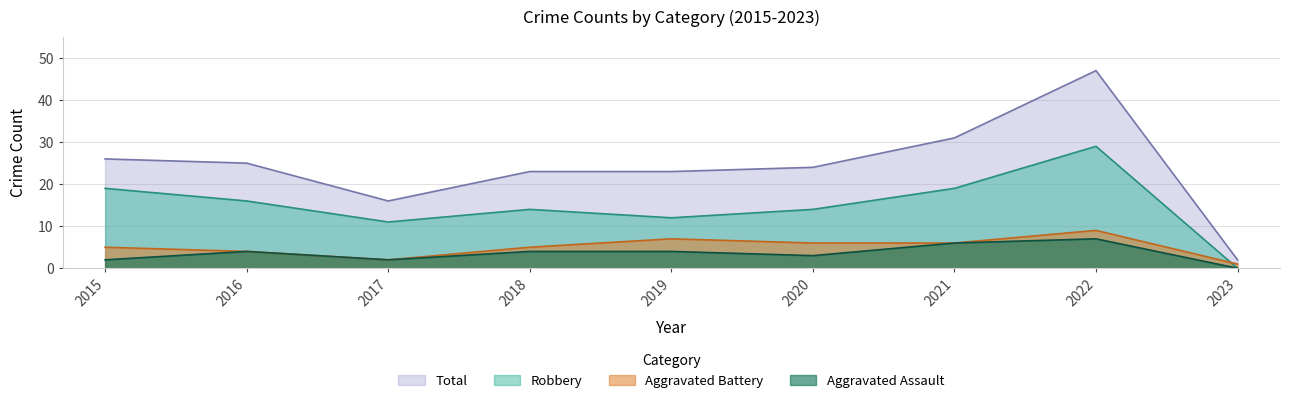

How many lines are shown in the chart?

4